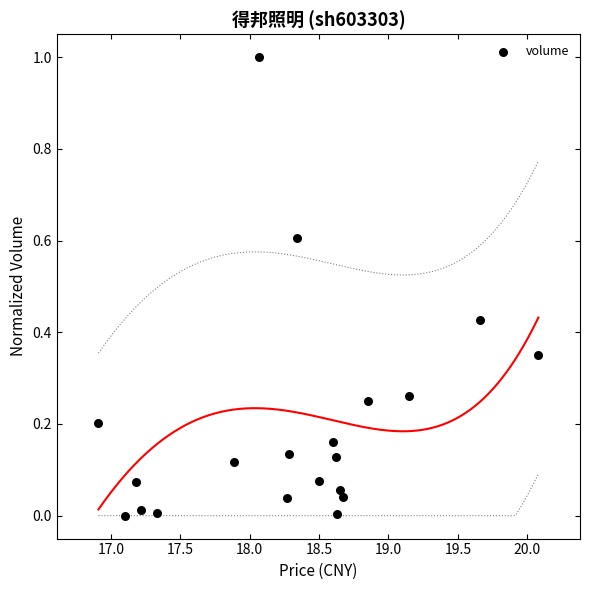

What is the range of Y values (max minus min)?

1.0